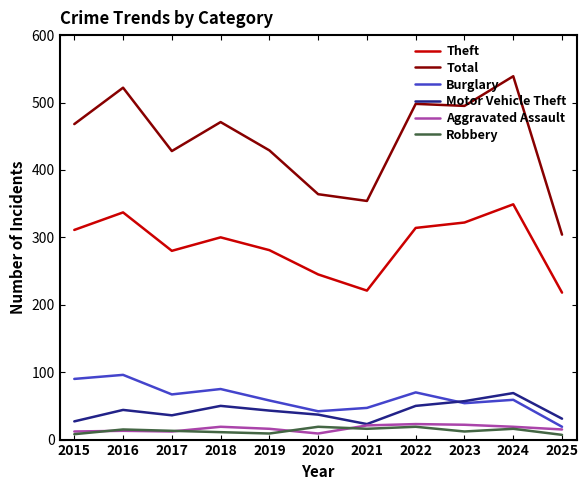

How many lines are shown in the chart?

6